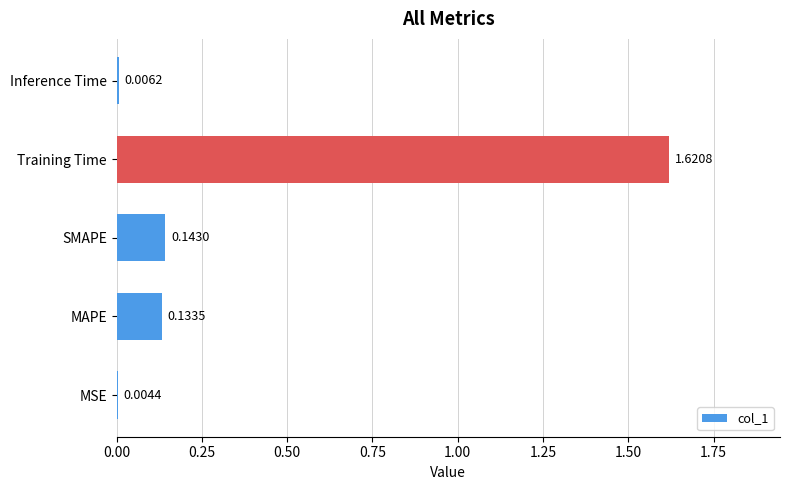

At which label is the value closest to 0?

MSE